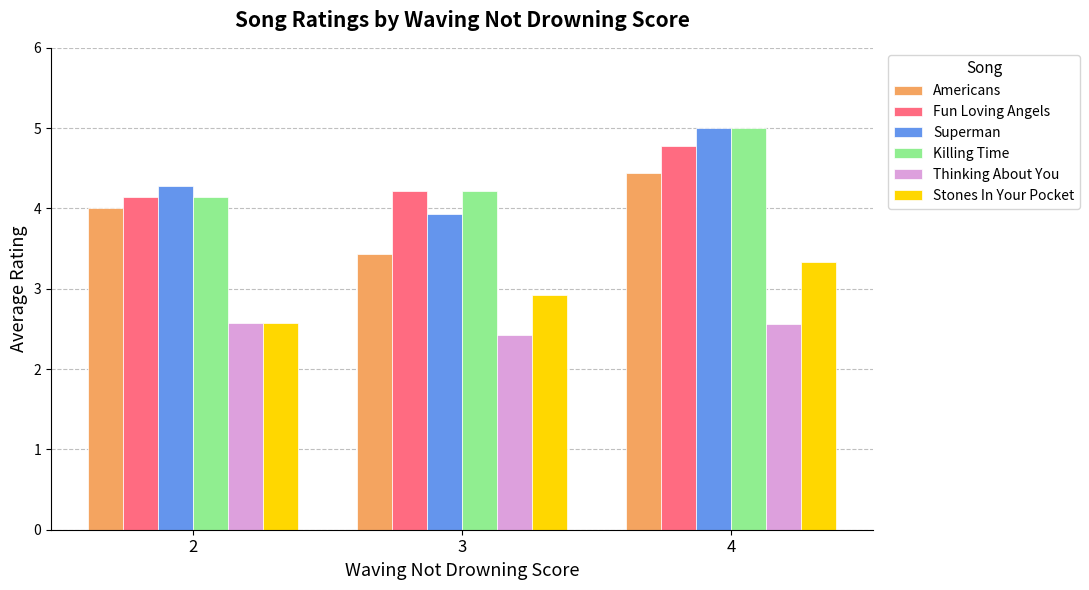

What are all the series names shown in the legend?

Americans, Fun Loving Angels, Superman, Killing Time, Thinking About You, Stones In Your Pocket